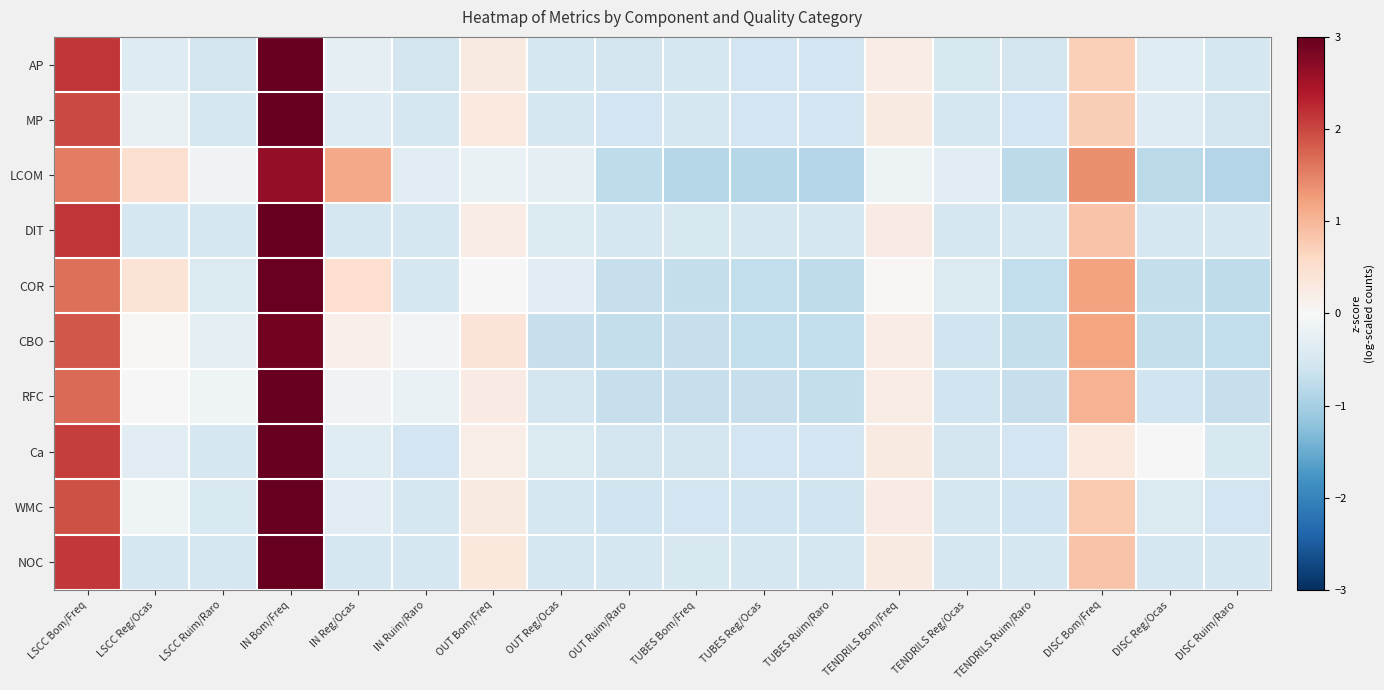

At which category does the chart reach its minimum across all series?

DISC Ruim/Raro